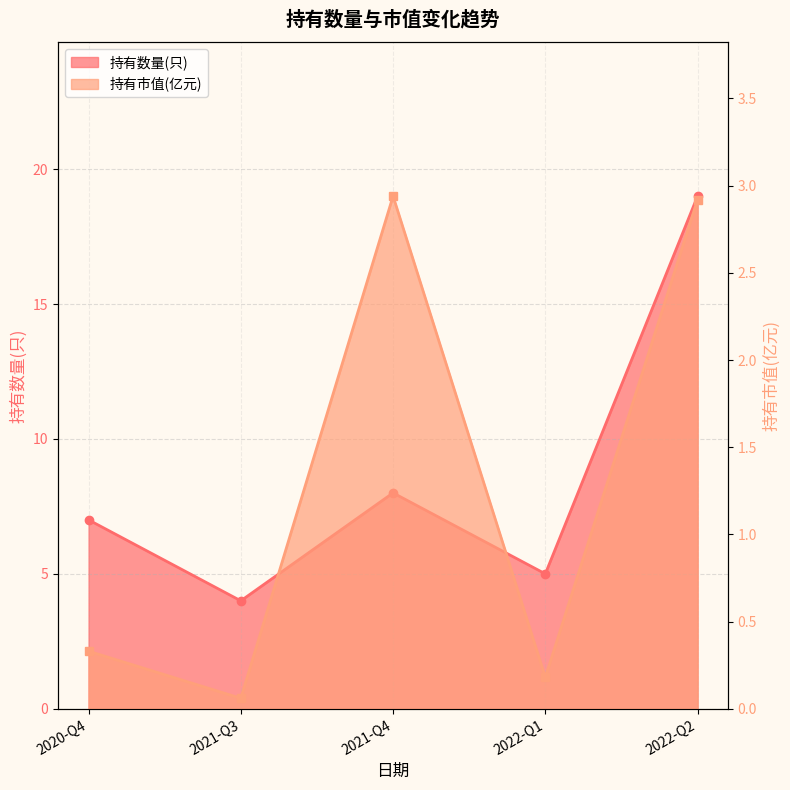

List the series in order of their peak value, lowest first.

持有市值(亿元), 持有数量(只)